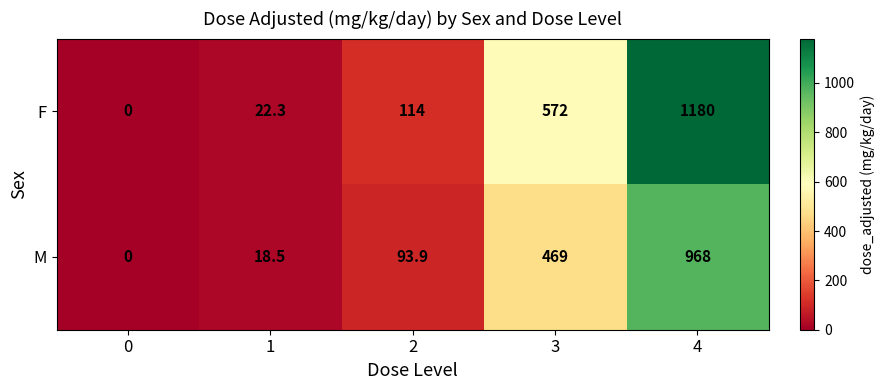

The M series shows 7.1 at 1. True or false?

False